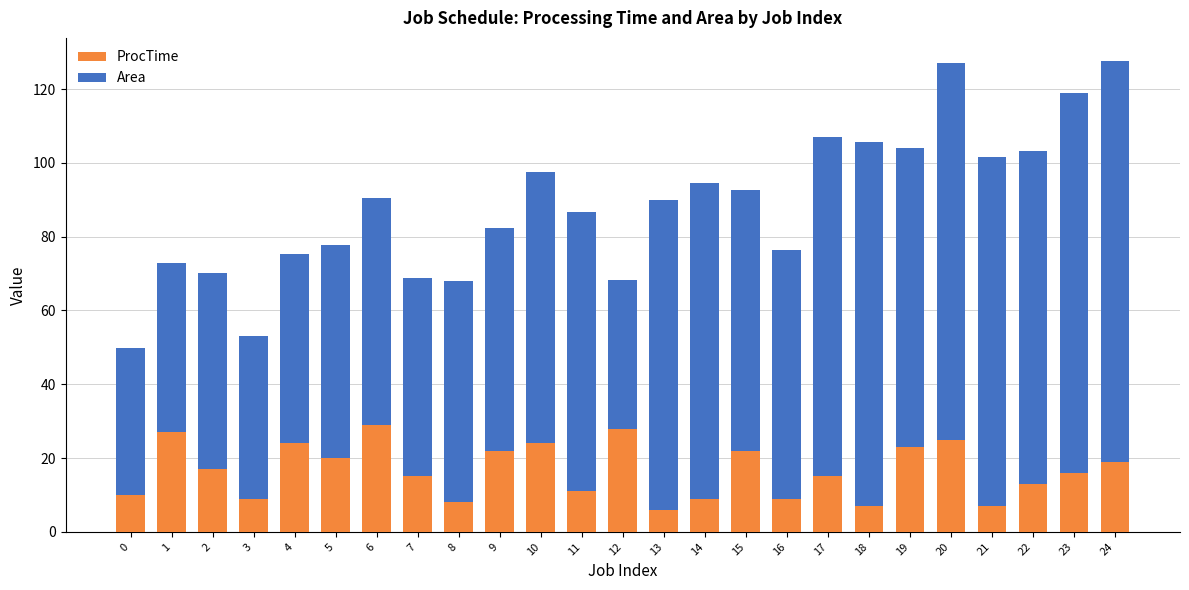

Is it true that ProcTime equals 36.2 at 15?

False